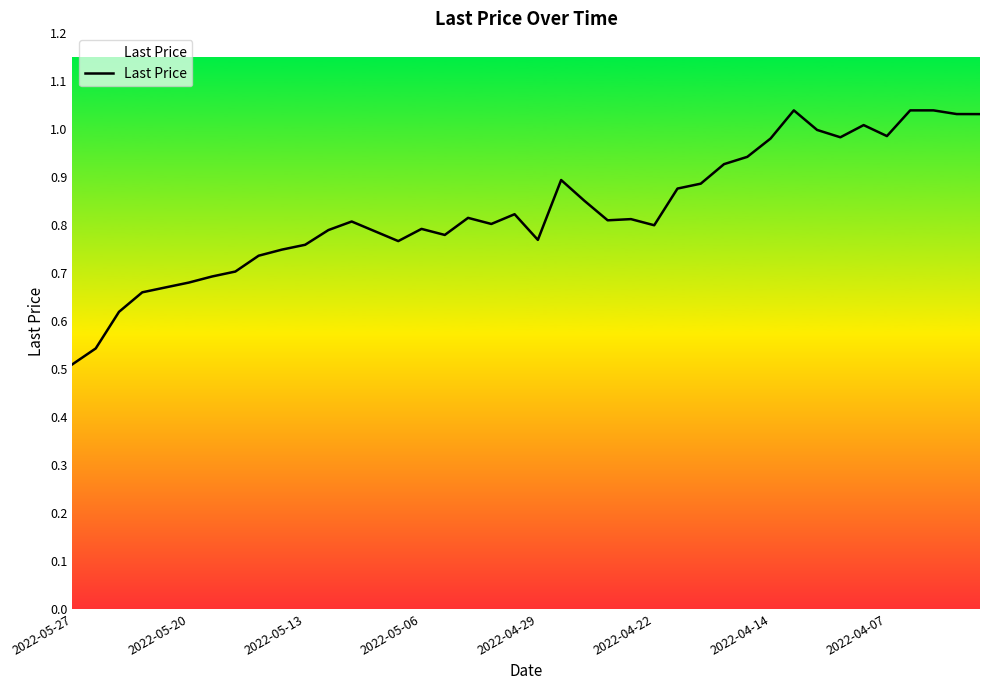

Is this an area chart (filled region under the line)?

Yes